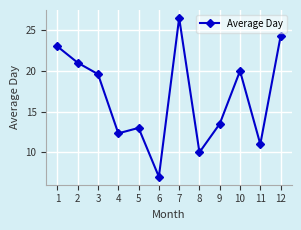

What value does the data have at 7?

26.5